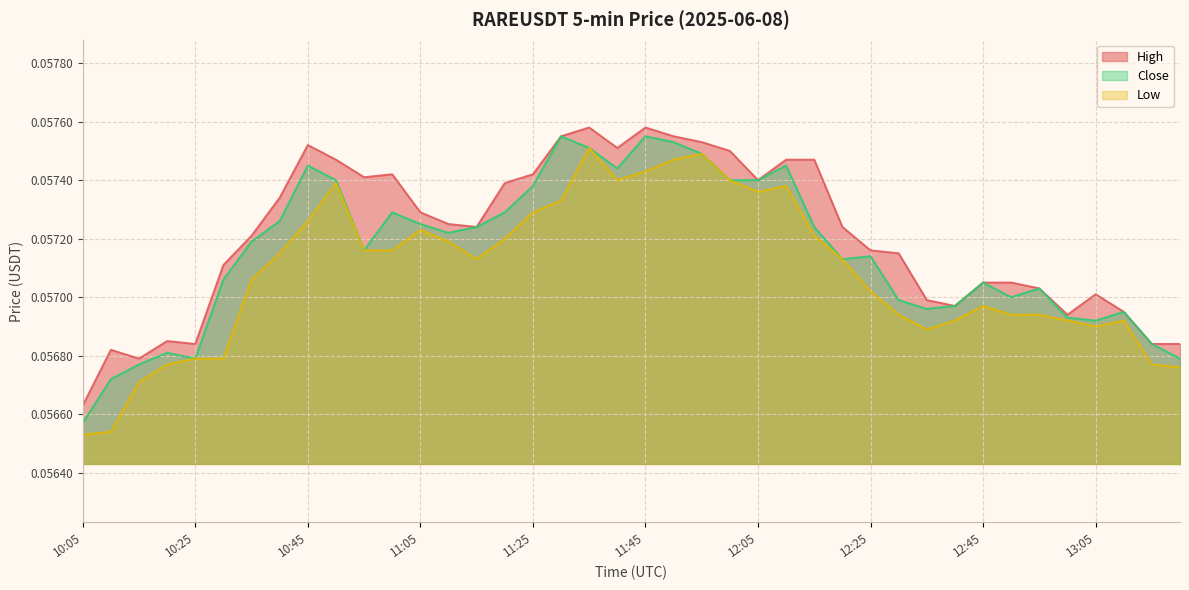

Reading left to right, list all the values displayed in this chart.

close: 0.1	0.1	0.1	0.1	0.1	0.1	0.1	0.1	0.1	0.1	0.1	0.1	0.1	0.1	0.1	0.1	0.1	0.1	0.1	0.1	0.1	0.1	0.1	0.1	0.1	0.1	0.1	0.1	0.1	0.1	0.1	0.1	0.1	0.1	0.1	0.1	0.1	0.1	0.1	0.1
high: 0.1	0.1	0.1	0.1	0.1	0.1	0.1	0.1	0.1	0.1	0.1	0.1	0.1	0.1	0.1	0.1	0.1	0.1	0.1	0.1	0.1	0.1	0.1	0.1	0.1	0.1	0.1	0.1	0.1	0.1	0.1	0.1	0.1	0.1	0.1	0.1	0.1	0.1	0.1	0.1
low: 0.1	0.1	0.1	0.1	0.1	0.1	0.1	0.1	0.1	0.1	0.1	0.1	0.1	0.1	0.1	0.1	0.1	0.1	0.1	0.1	0.1	0.1	0.1	0.1	0.1	0.1	0.1	0.1	0.1	0.1	0.1	0.1	0.1	0.1	0.1	0.1	0.1	0.1	0.1	0.1